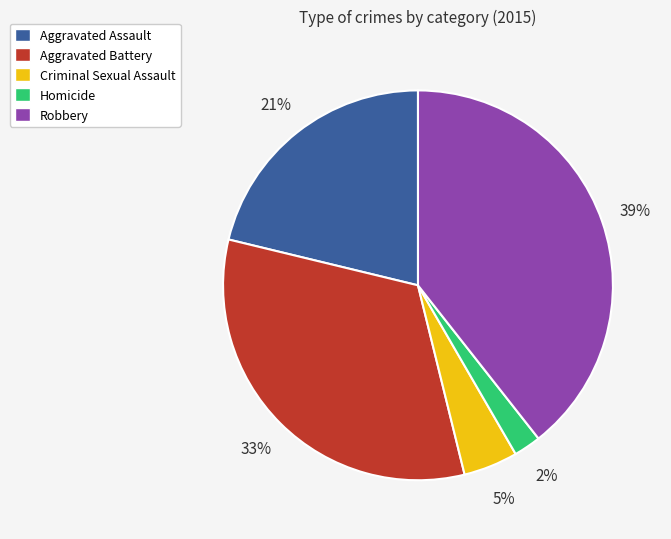

Between Robbery and Homicide, which is larger?

Robbery